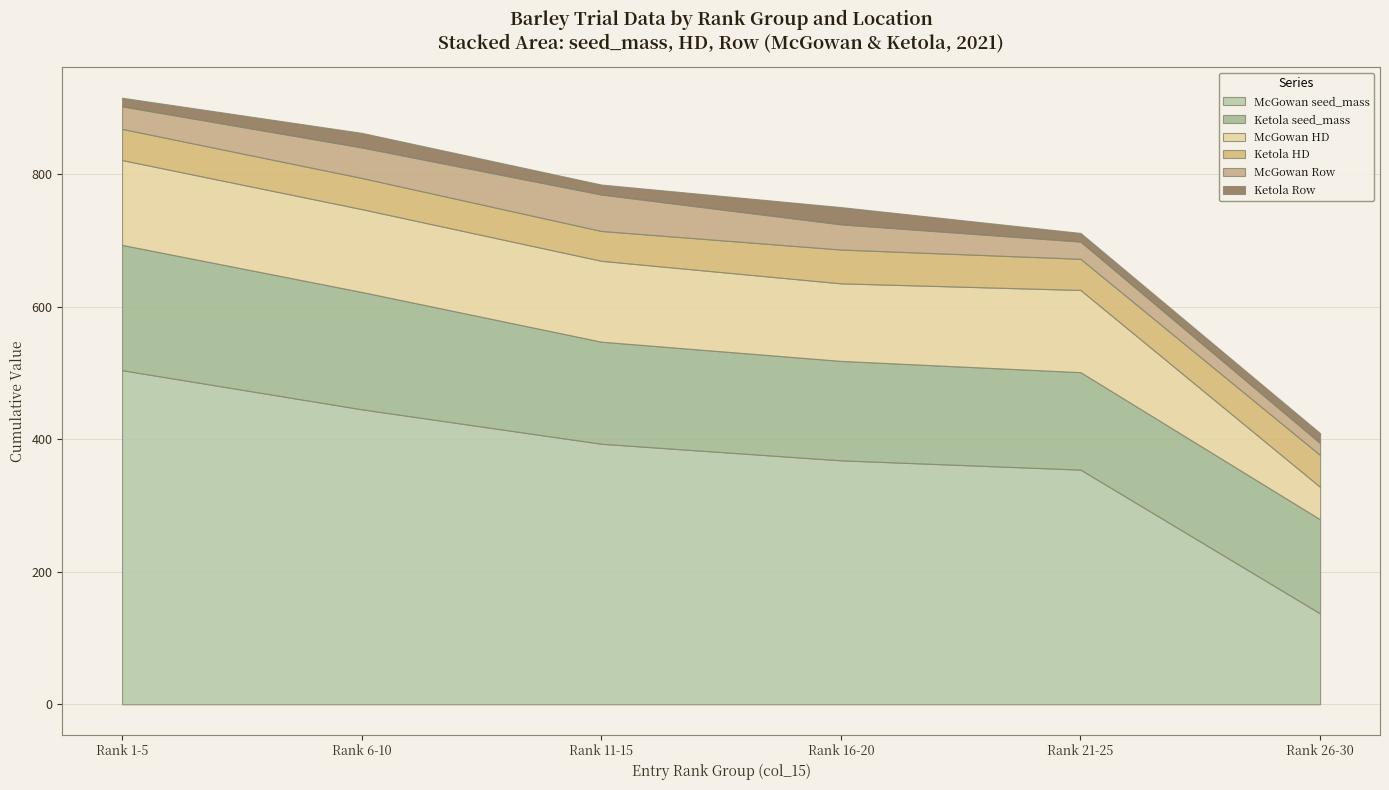

Read the Column value at McGowan, to the nearest 5.

5